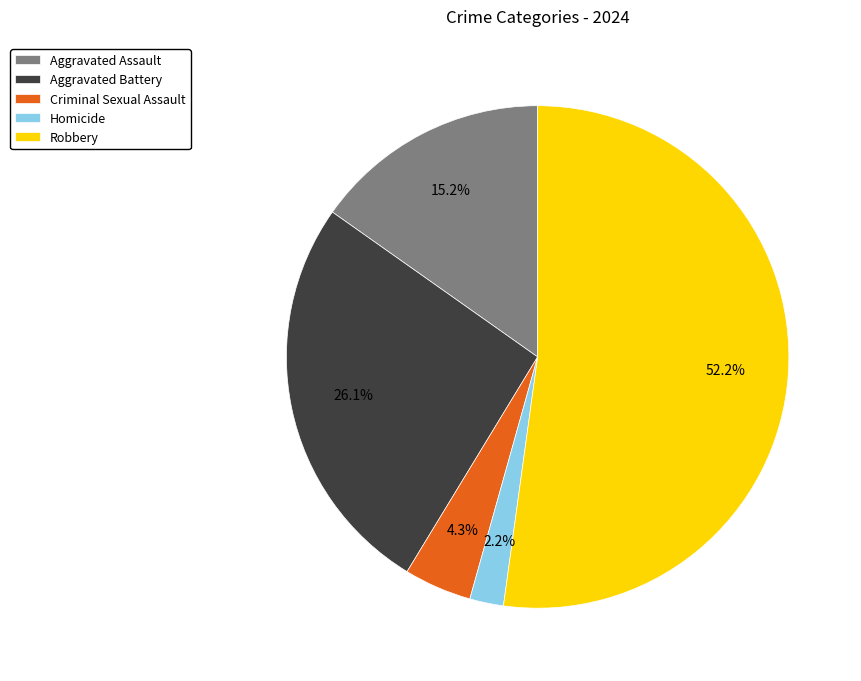

Which slice is the largest?

Robbery